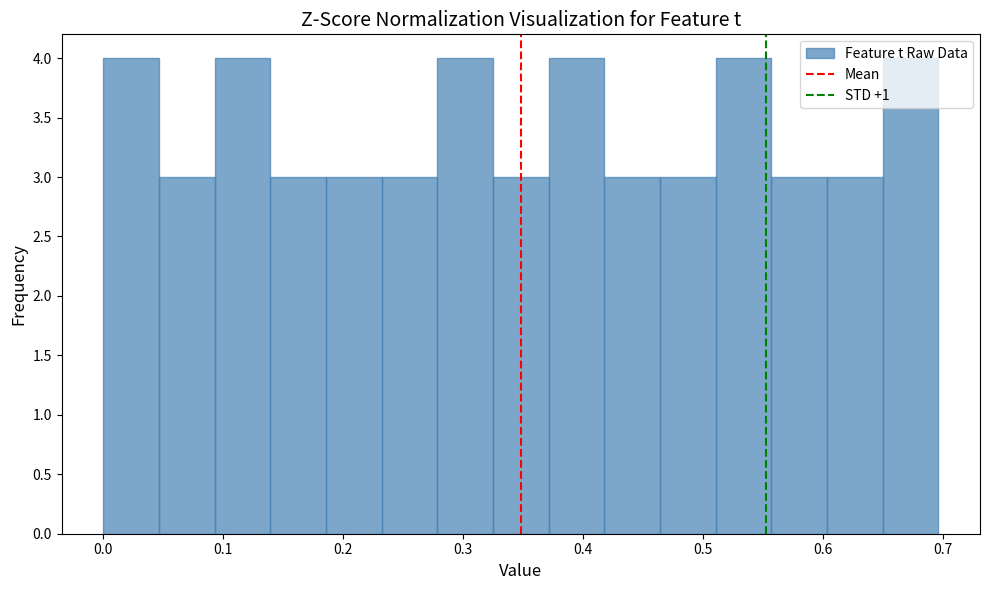

Reading left to right, transcribe this chart: for each bar, give the range it covers on the x-axis and its height. Neither the bar edges nor the heights are printed on the chart, so give them approximately, as read against the axes.

0.00 to 0.05: 4
0.05 to 0.09: 3
0.09 to 0.14: 4
0.14 to 0.19: 3
0.19 to 0.23: 3
0.23 to 0.28: 3
0.28 to 0.32: 4
0.32 to 0.37: 3
0.37 to 0.42: 4
0.42 to 0.46: 3
0.46 to 0.51: 3
0.51 to 0.56: 4
0.56 to 0.60: 3
0.60 to 0.65: 3
0.65 to 0.70: 4